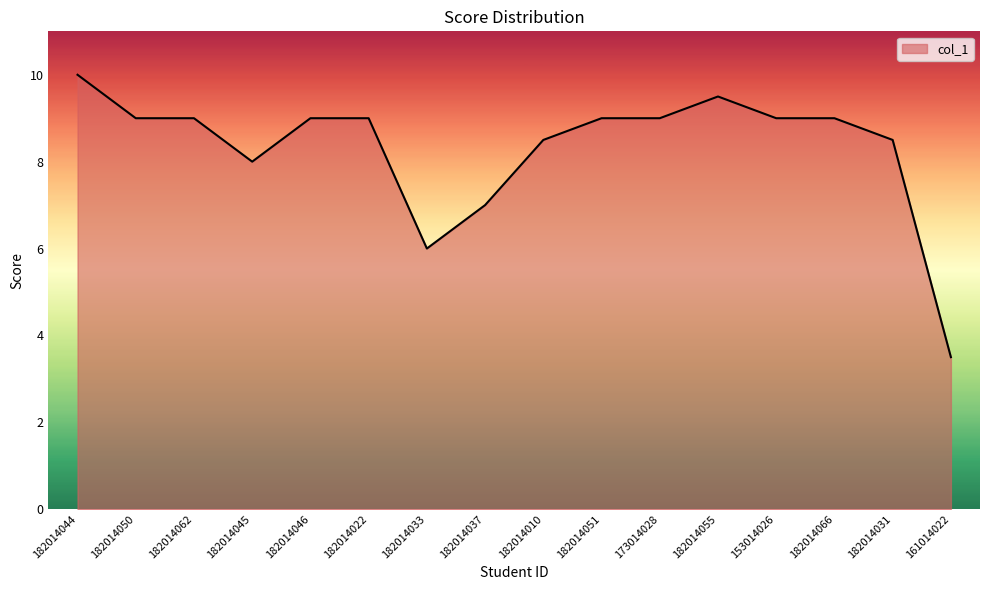

Reading left to right, list all the values displayed in this chart.

182014044=10.0	182014050=9.0	182014062=9.0	182014045=8.0	182014046=9.0	182014022=9.0	182014033=6.0	182014037=7.0	182014010=8.5	182014051=9.0	173014028=9.0	182014055=9.5	153014026=9.0	182014066=9.0	182014031=8.5	161014022=3.5